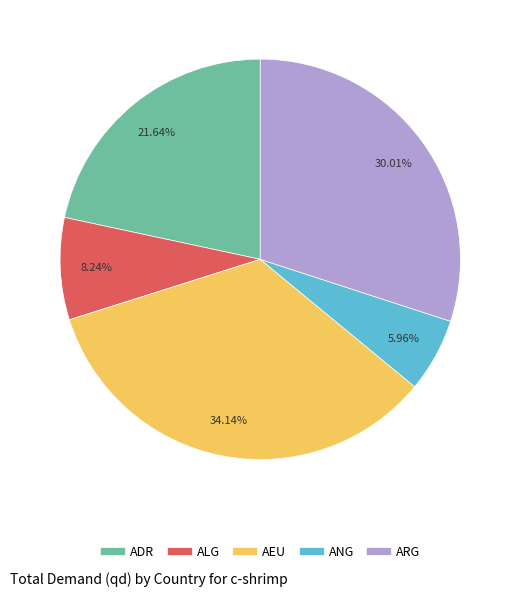

How many segments does this pie chart have?

5